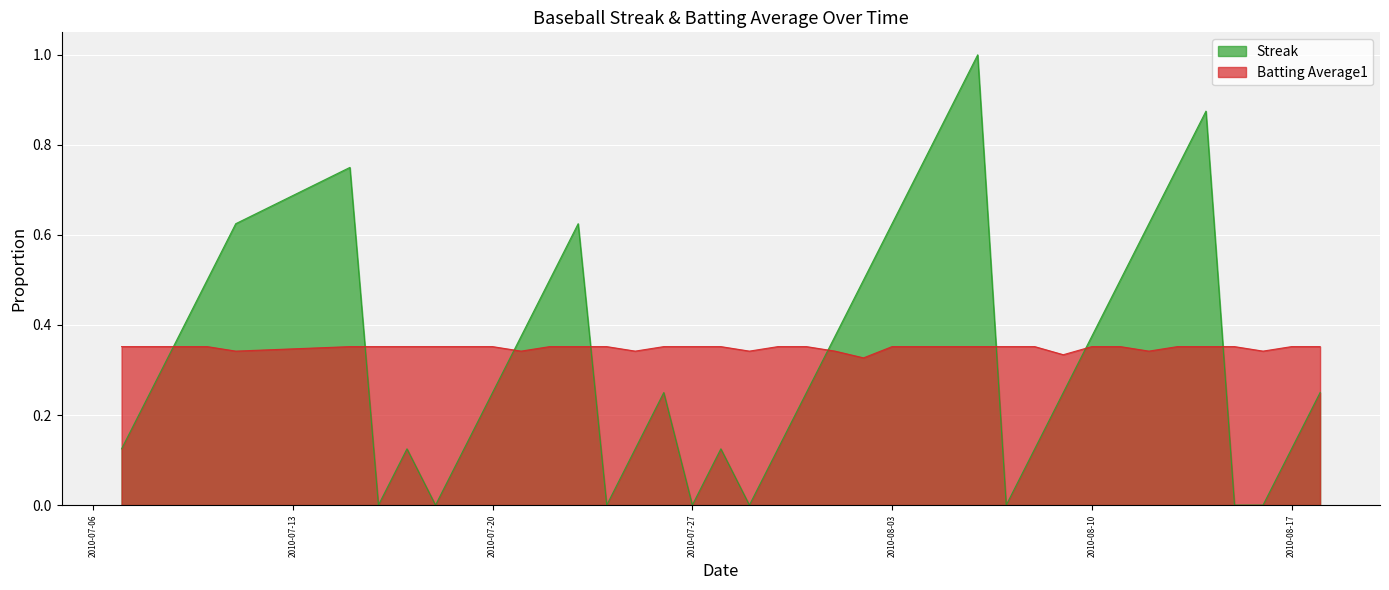

Which series has the largest range (max minus min)?

Streak